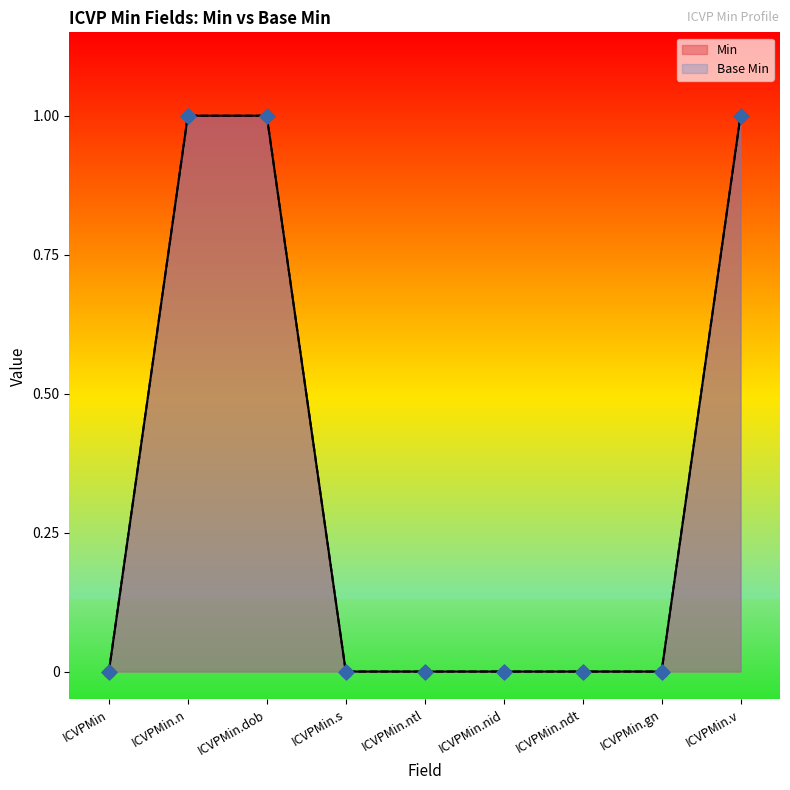

What is the total value across all series at ICVPMin.dob?

2